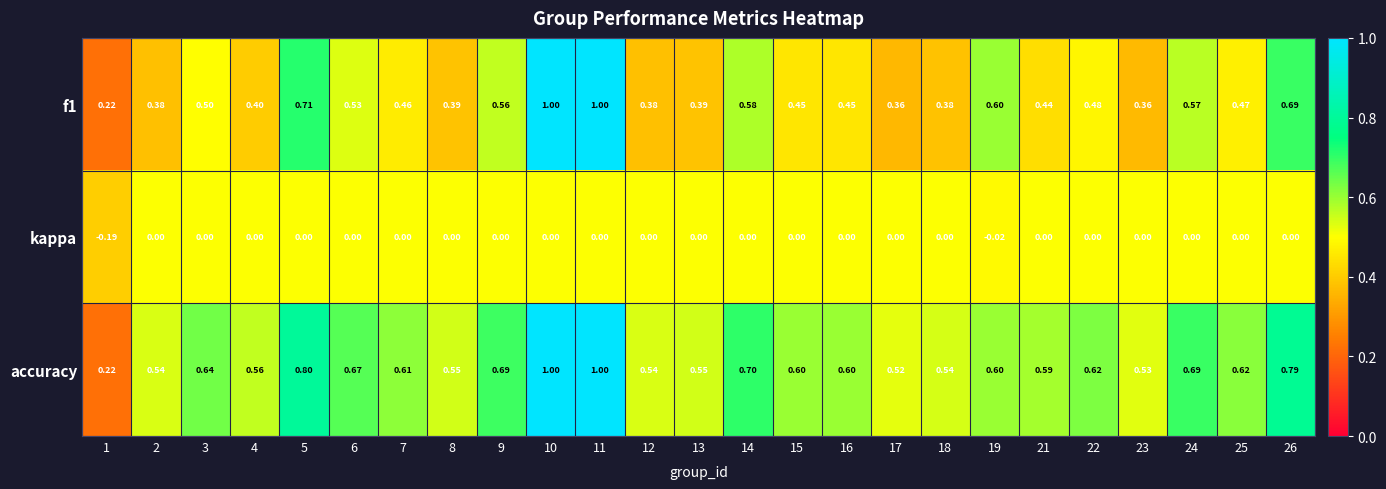

Is the value of kappa at 8 greater than the value of f1 at 6?

No